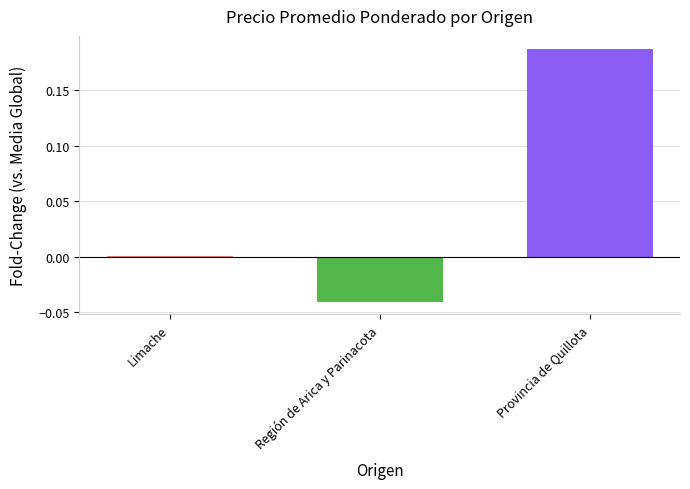

Reading left to right, list all the values displayed in this chart.

0.0	-0.0	0.2